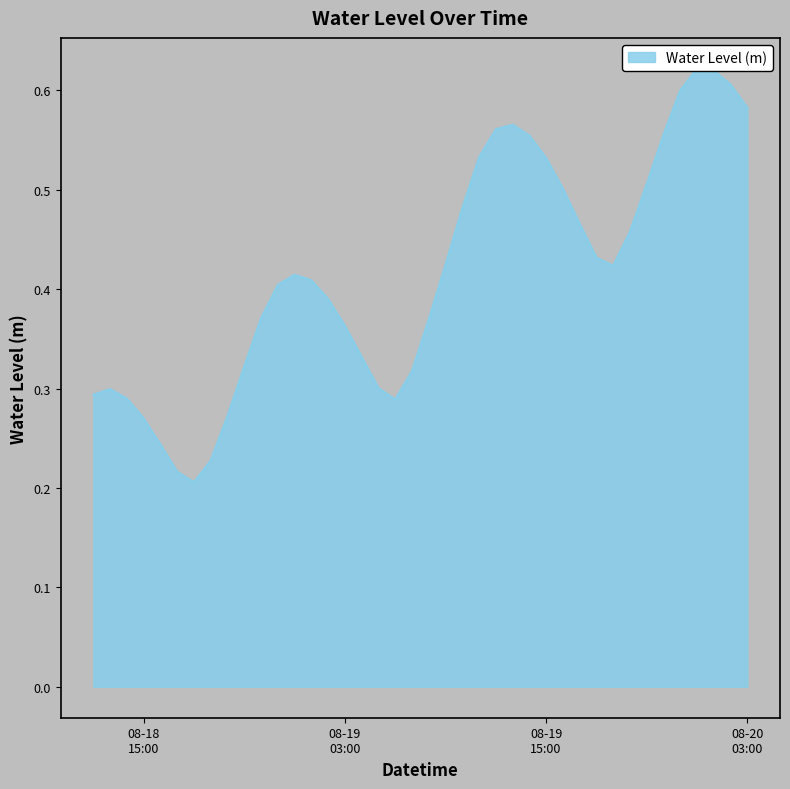

What is the label of the 38th point from the left?

2024-08-20 01:00:00